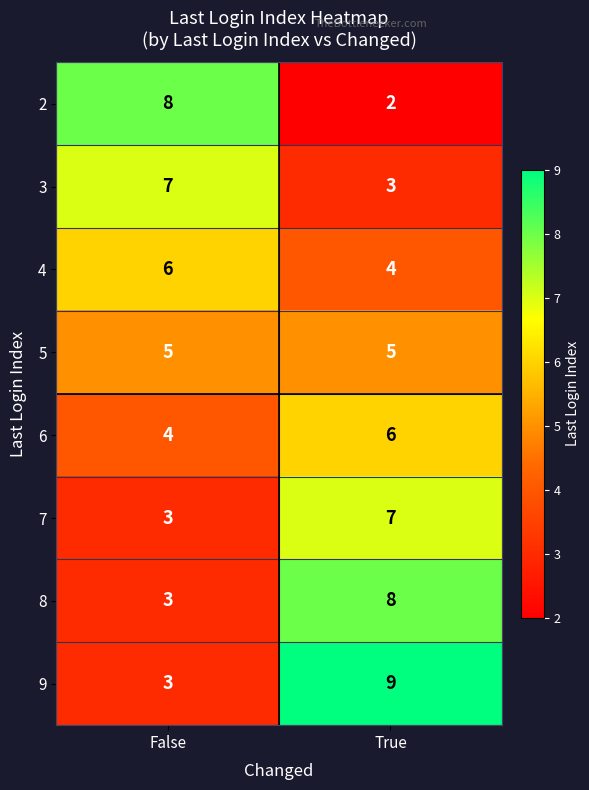

What is the difference between the maximum and minimum values in the 7 series?

4